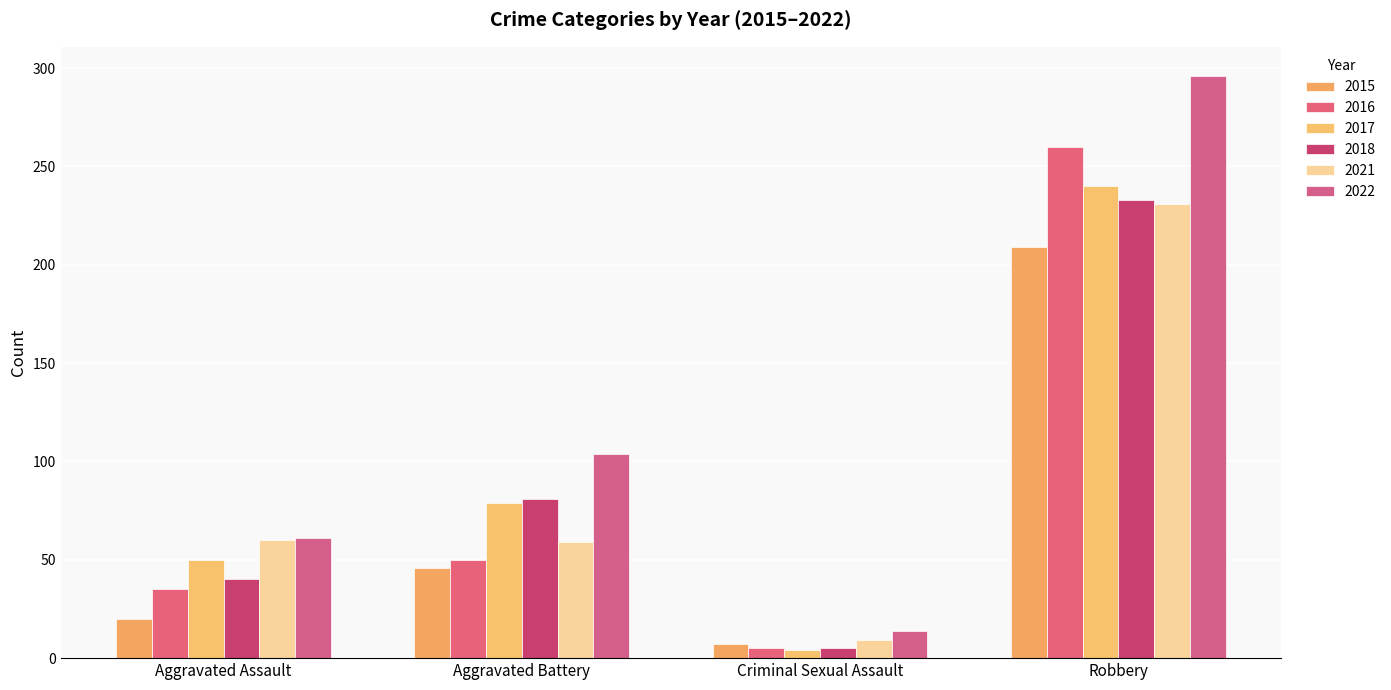

At Aggravated Assault, list the series in order from largest to smallest.

2022, 2021, 2017, 2018, 2016, 2015